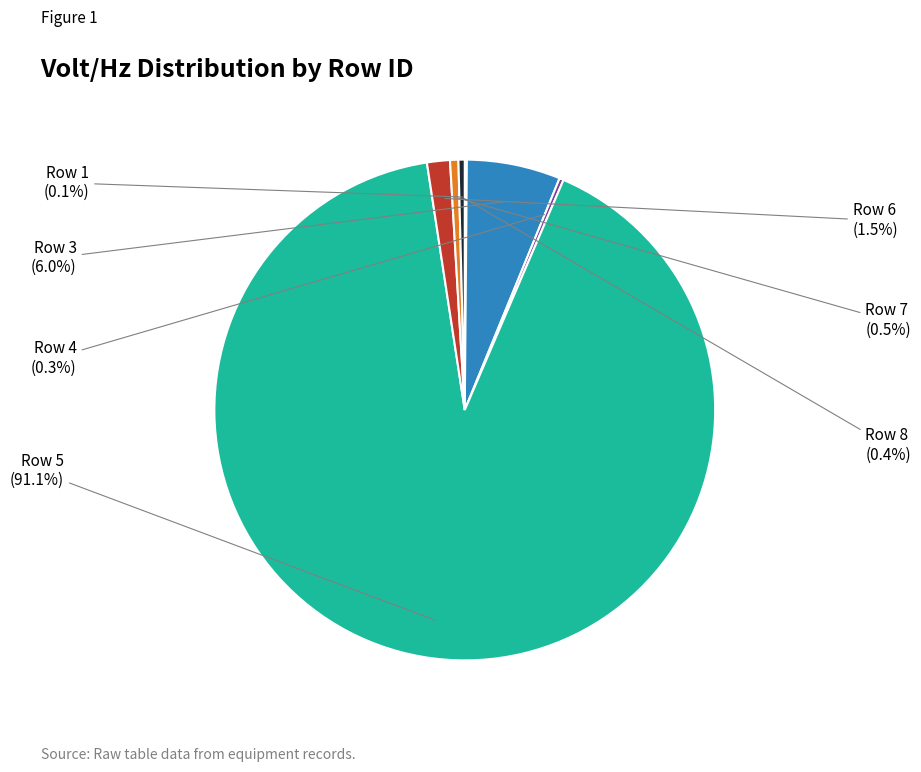

Is there any slice that represents more than half of the pie?

Yes